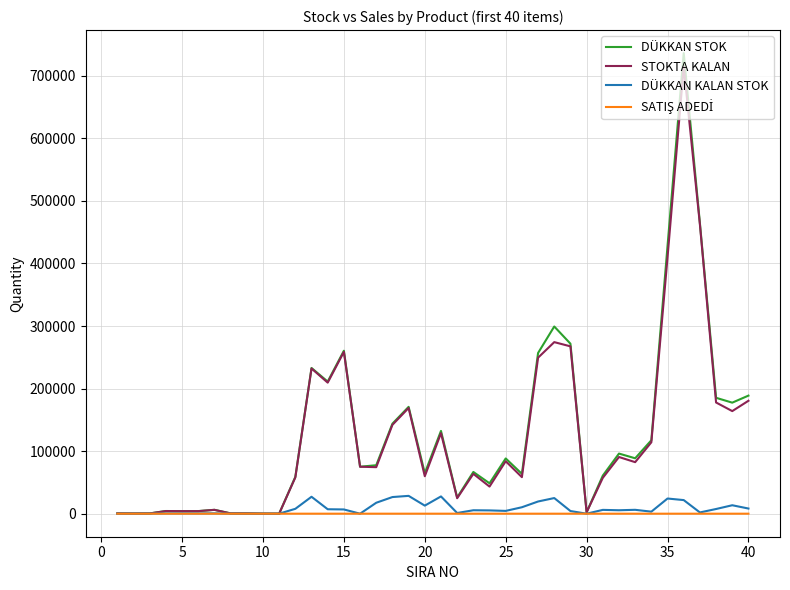

What is the maximum value shown in the chart?

736250